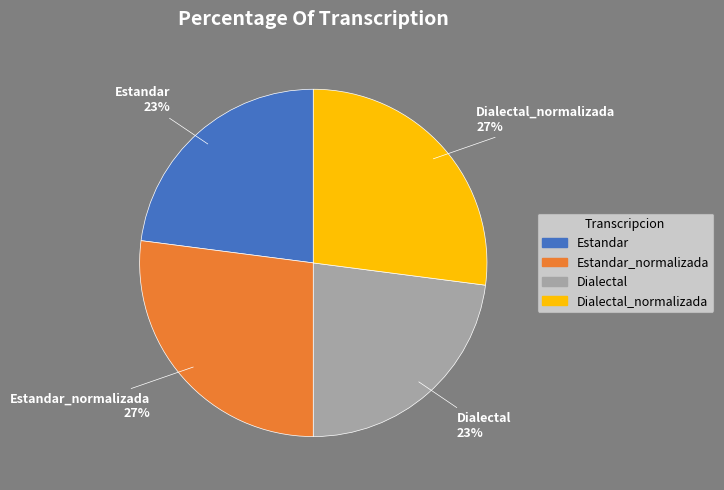

Does any single category account for the majority?

No